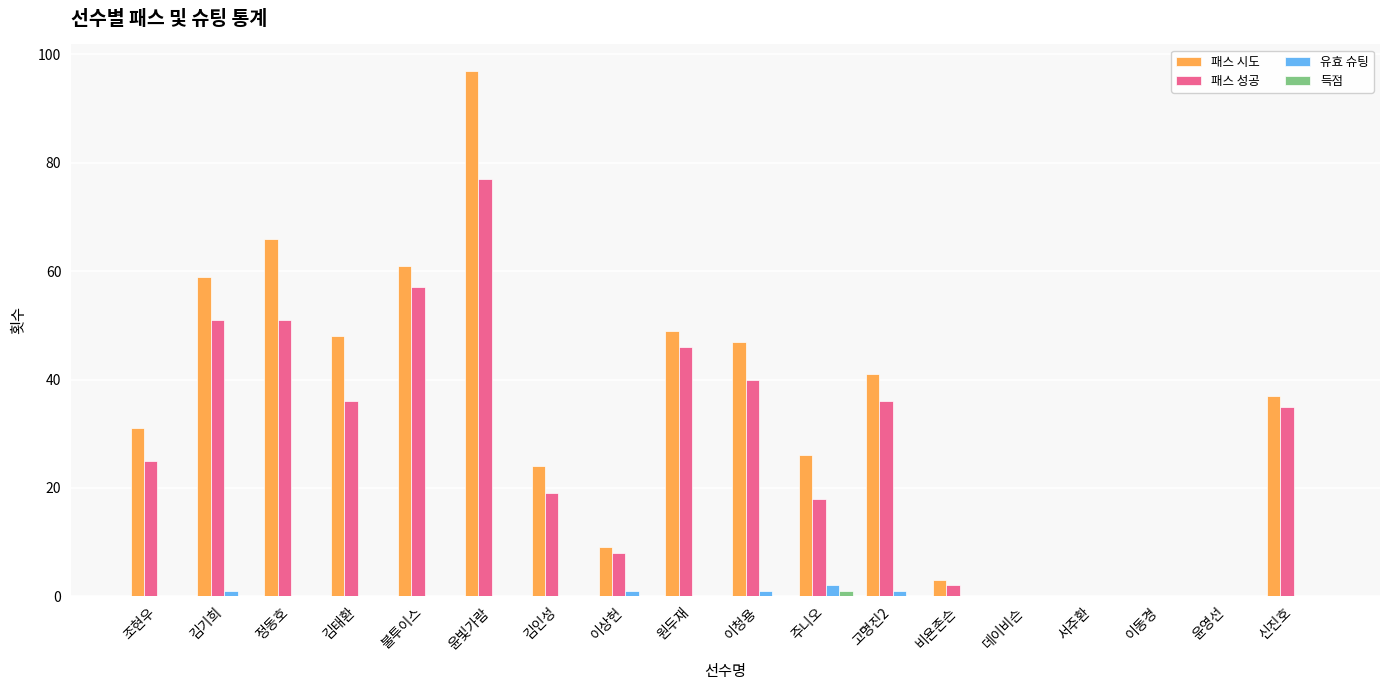

Which series changed the most between 정동호 and 고명진2?

패스 시도